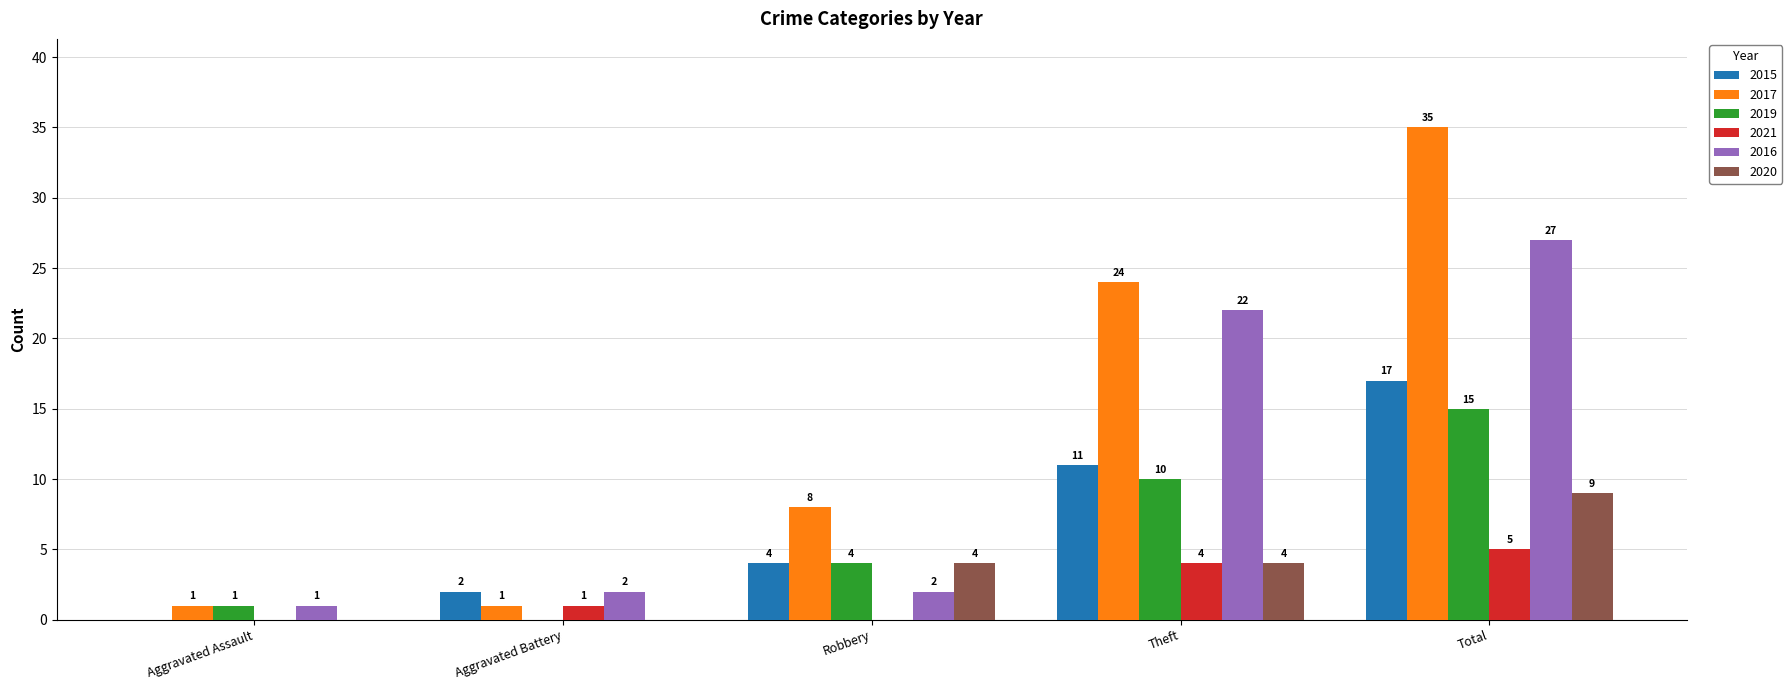

What is the average value of the 2015 series?

7